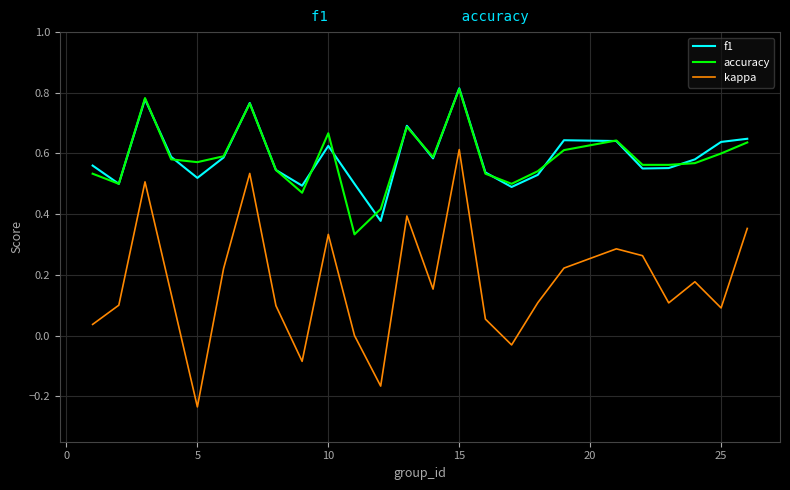

Is this an area chart (filled region under the line)?

No